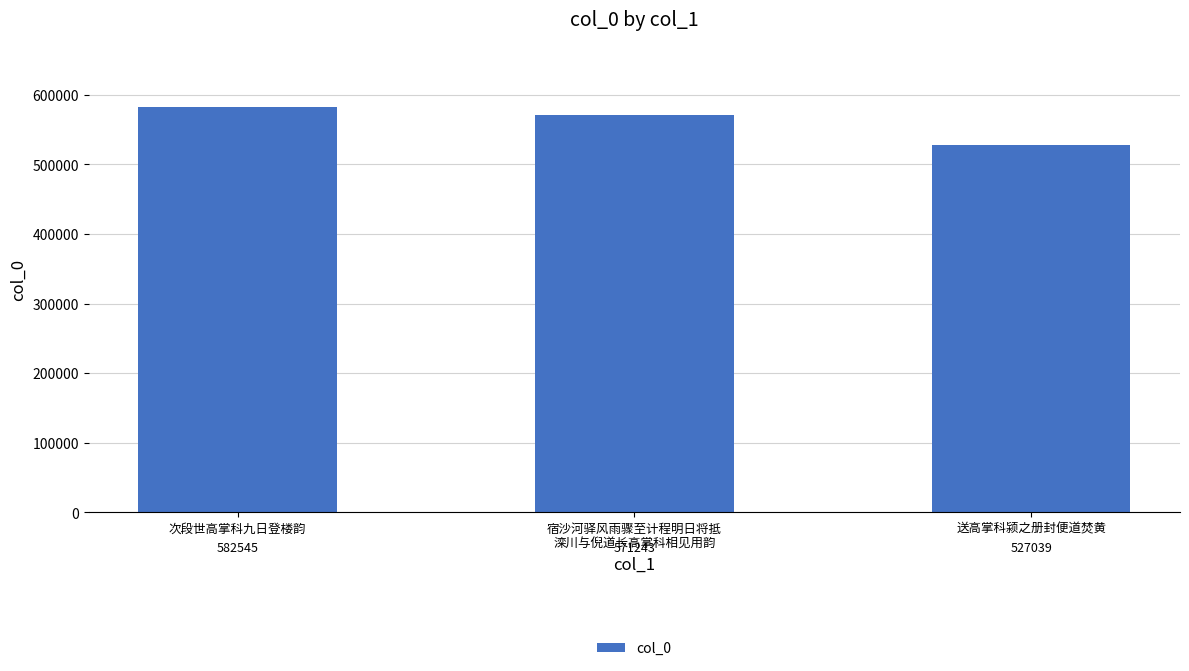

What is the sum of all values?

1680827